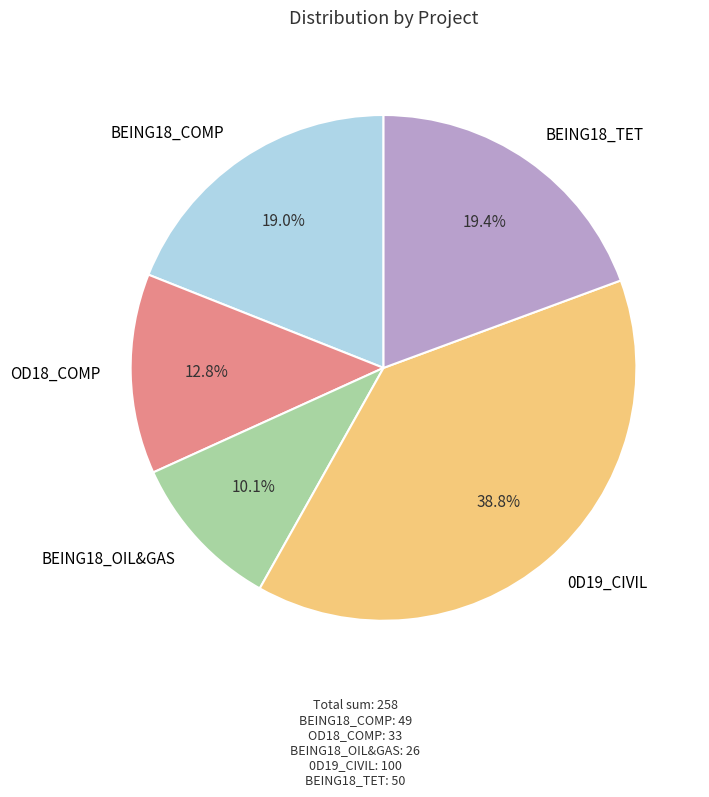

How many segments does this pie chart have?

5